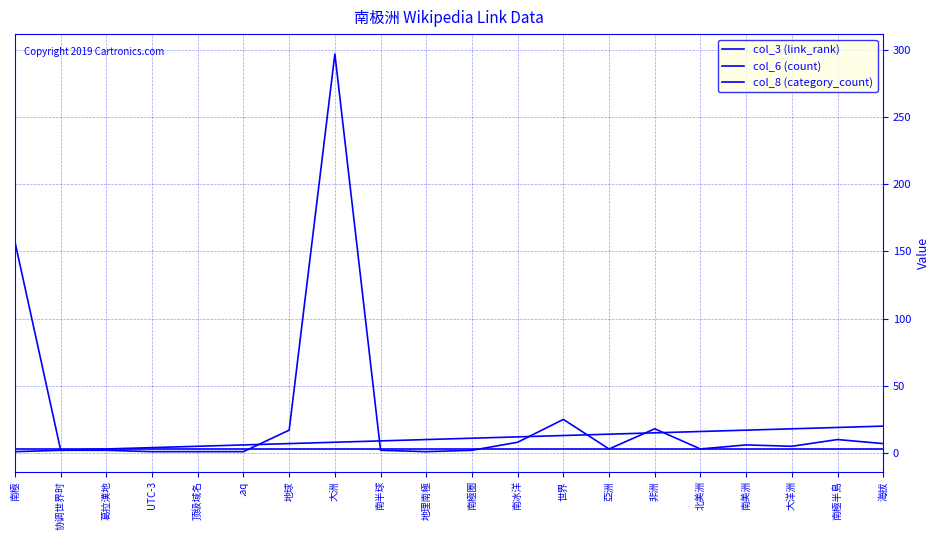

How many lines are shown in the chart?

3